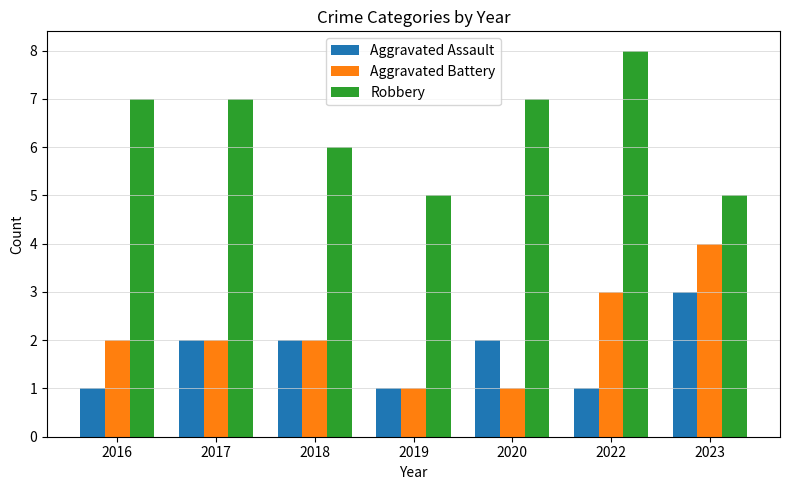

Which category has the highest value in the Robbery series?

2022